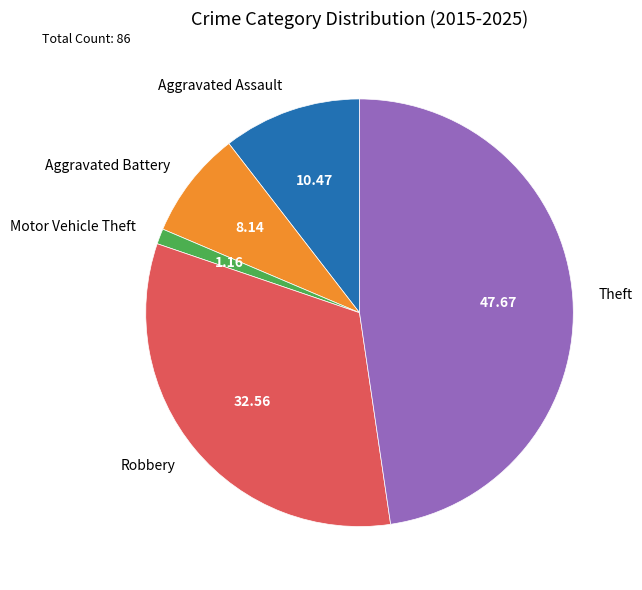

Which has a higher value, Theft or Aggravated Assault?

Theft